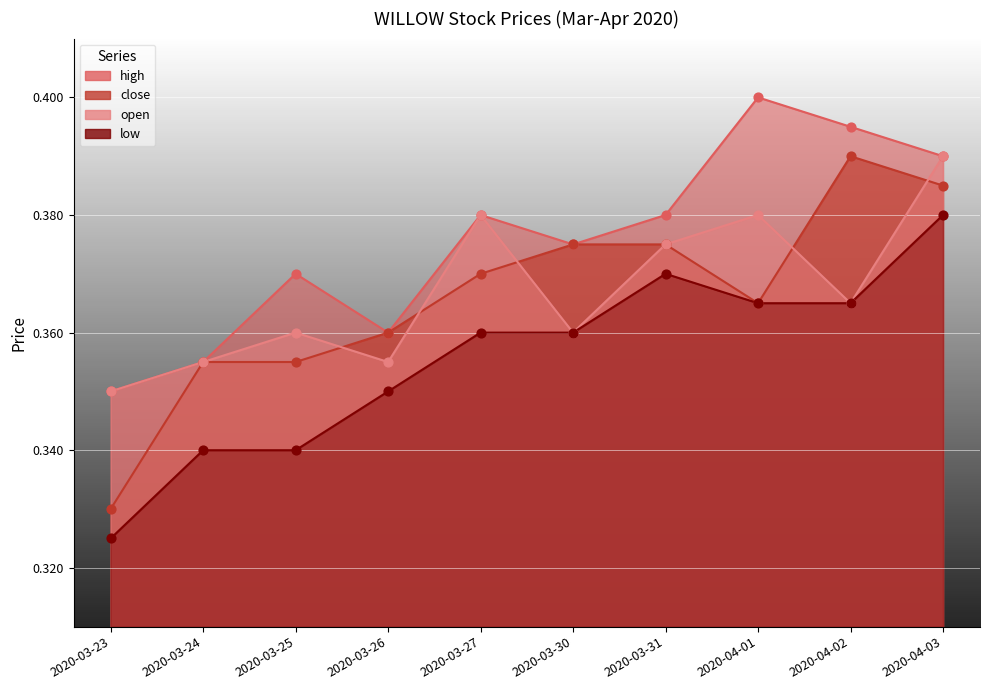

Which series contains the lowest Y value?

low